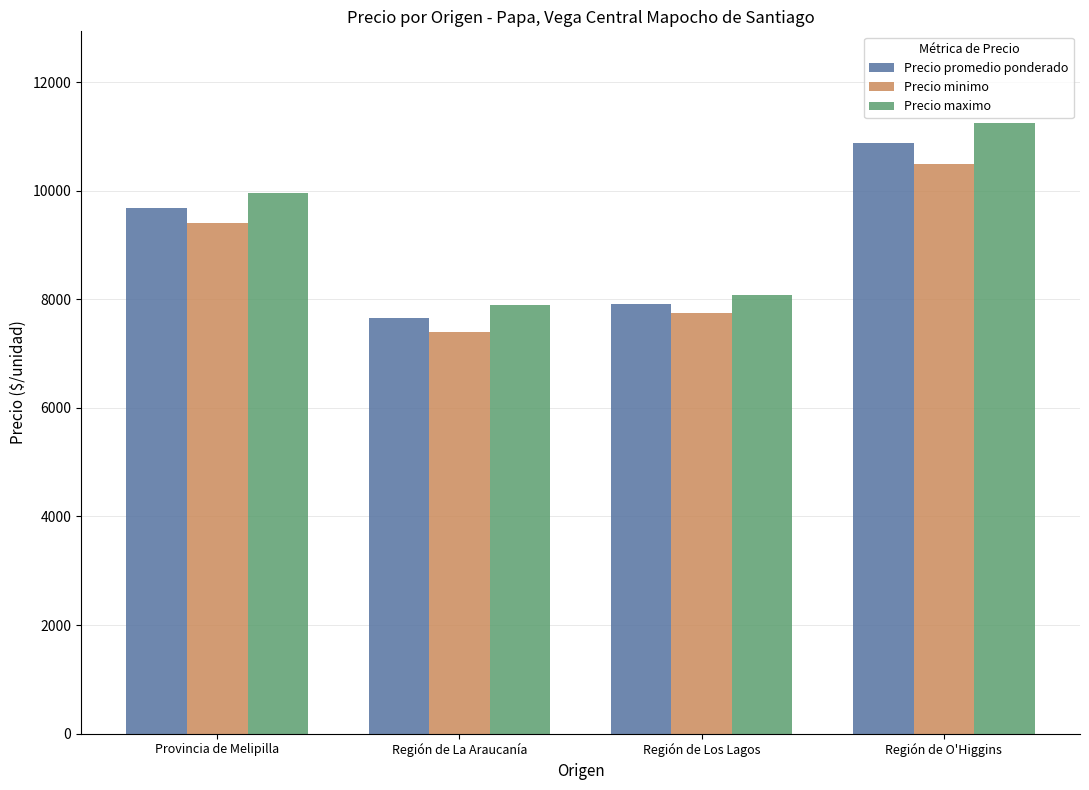

Rank the categories by Precio minimo value from highest to lowest.

Región de O'Higgins, Provincia de Melipilla, Región de Los Lagos, Región de La Araucanía